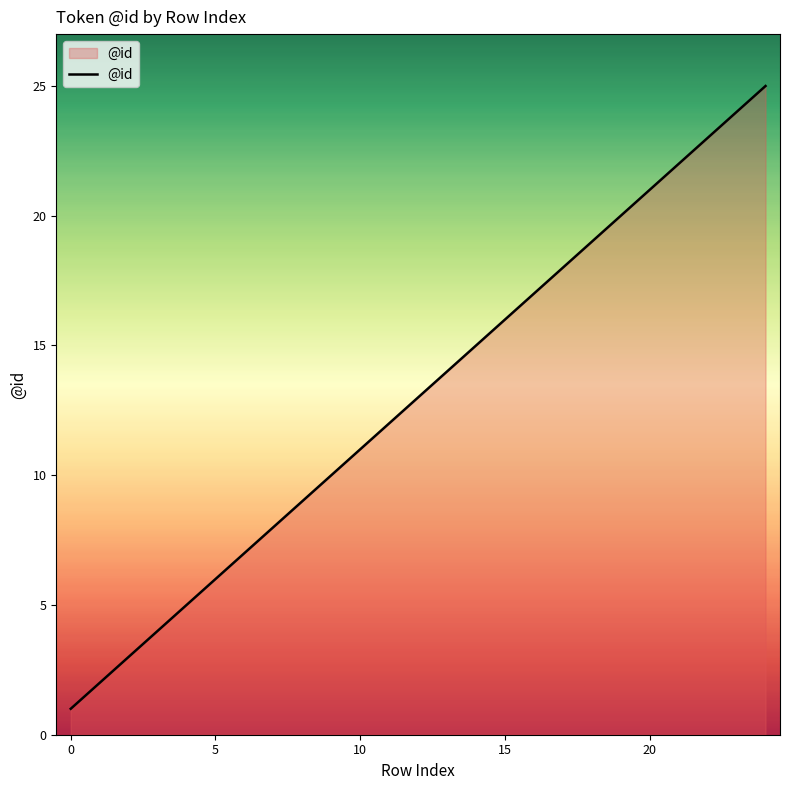

Does the chart display data point markers on the line(s)?

No